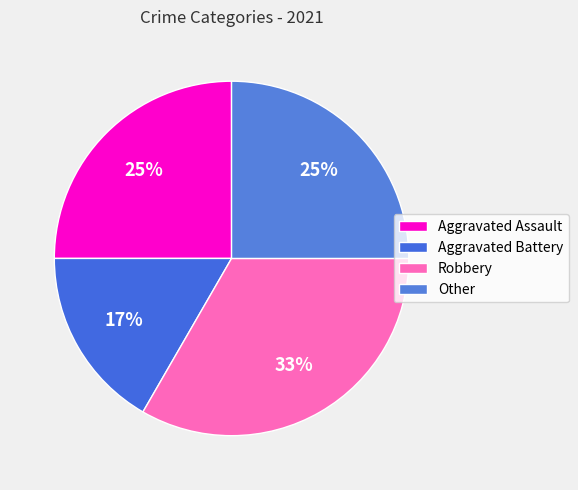

To the nearest percent, what is the difference between the Robbery and Other slice percentages?

8%